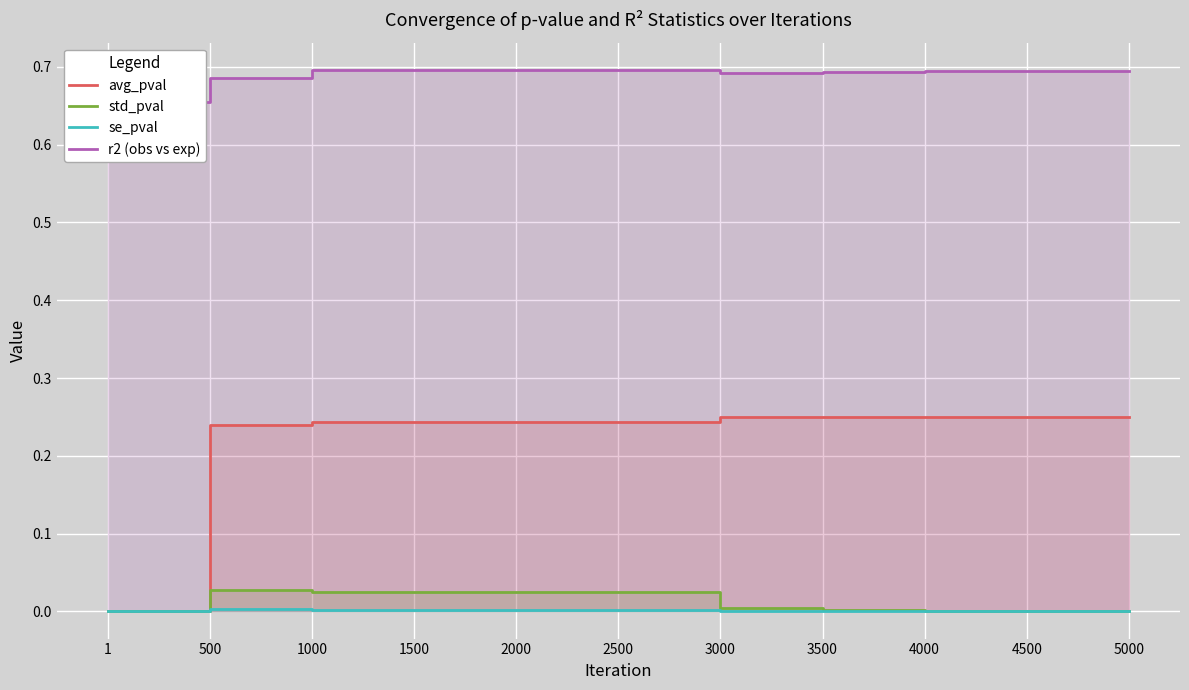

Which series changed the most between 1500 and 4000?

std_pval